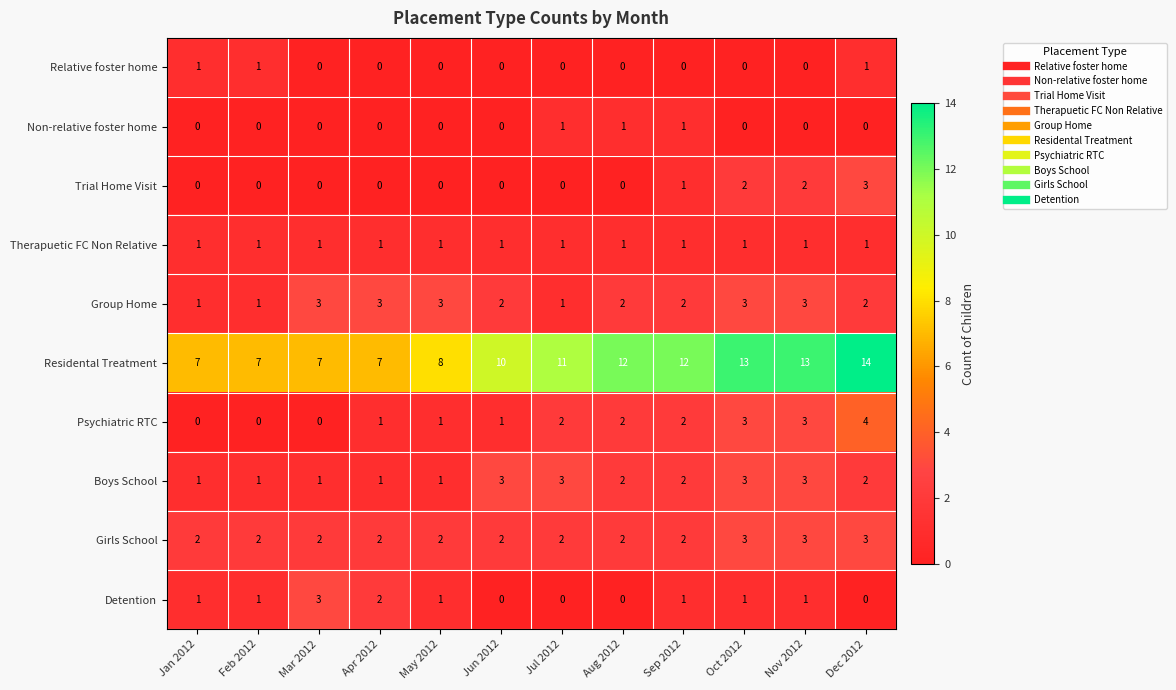

What is the difference between the highest and lowest values at Sep 2012?

12